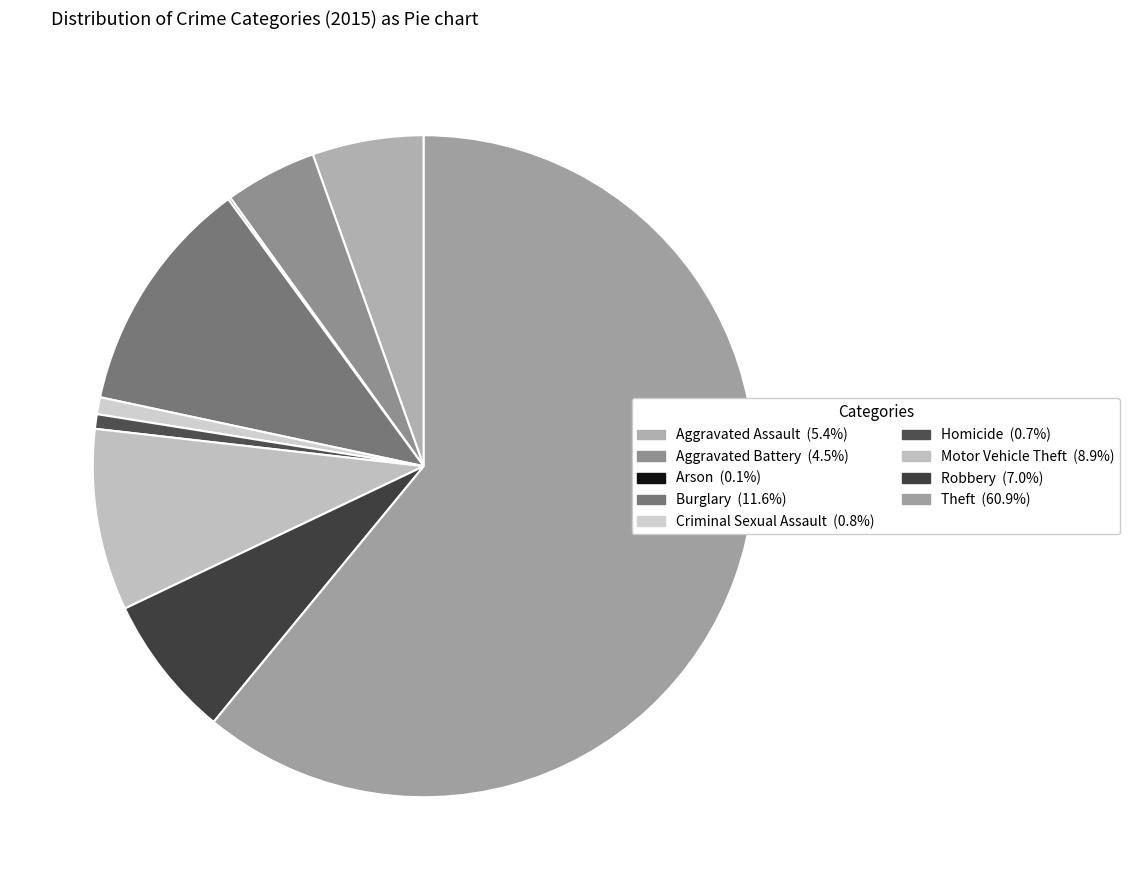

The Burglary slice represents 12% of the pie. True or false?

True